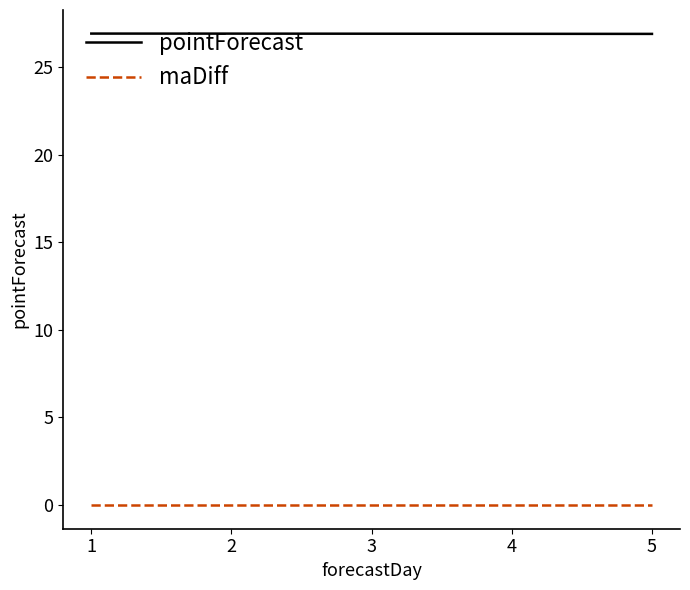

What is the maximum value shown in the chart?

26.9